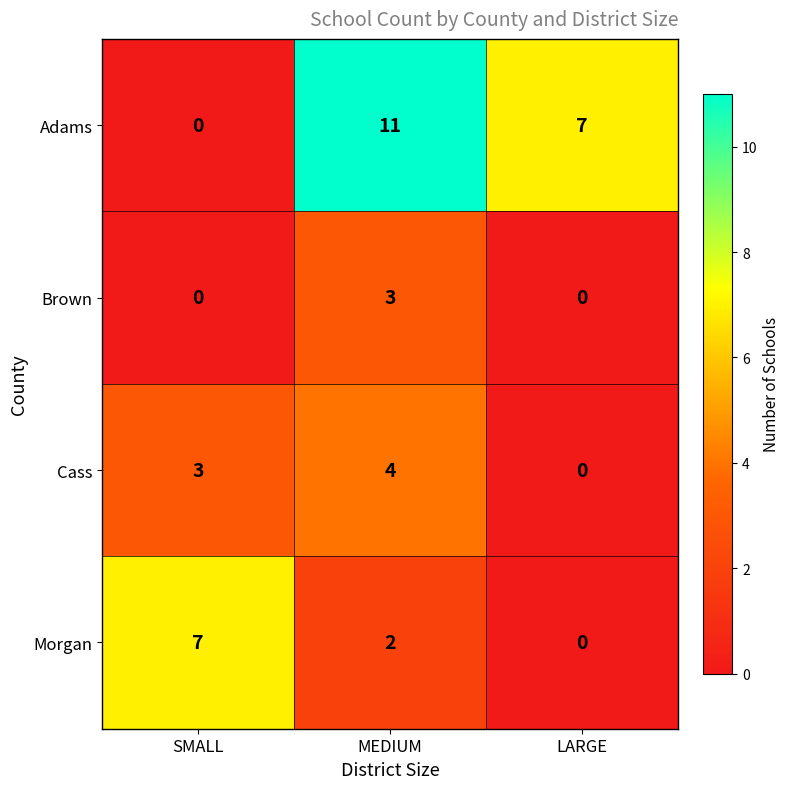

At which category is the sum across all series the highest?

MEDIUM